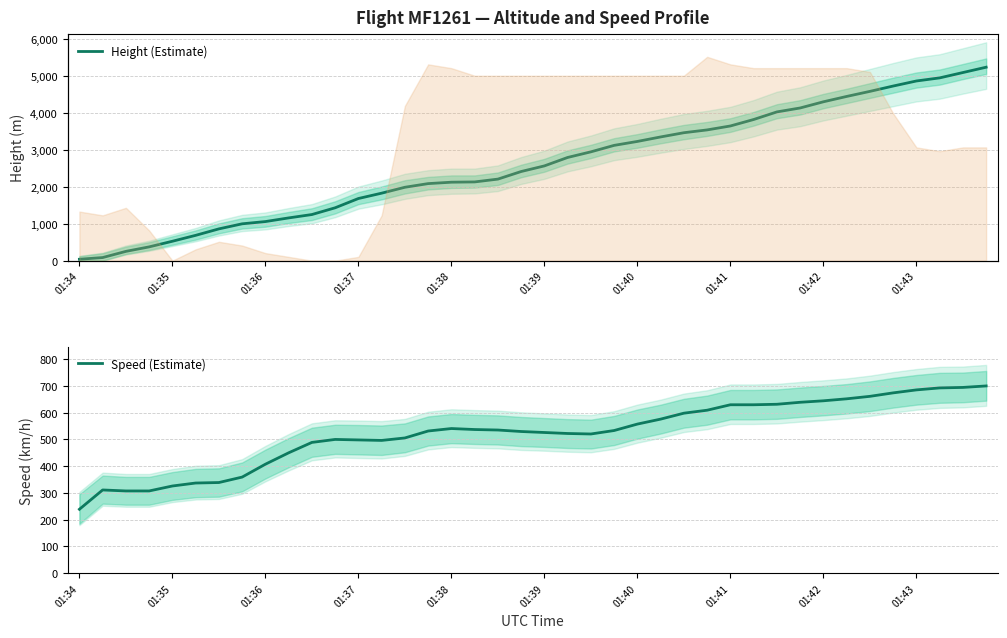

Which series has the largest range (max minus min)?

Height (Estimate)